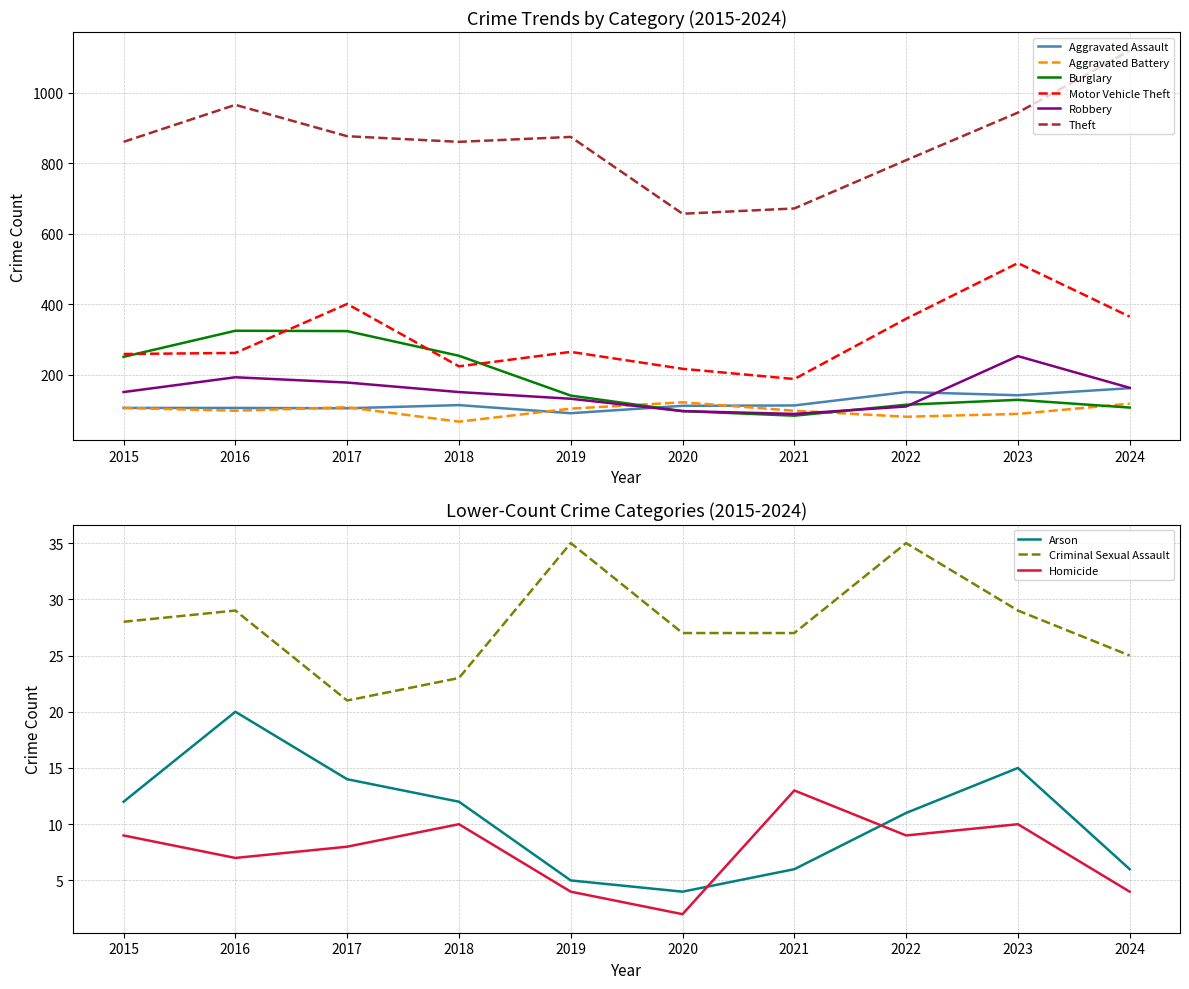

Which category has the lowest value in the Motor Vehicle Theft series?

2021